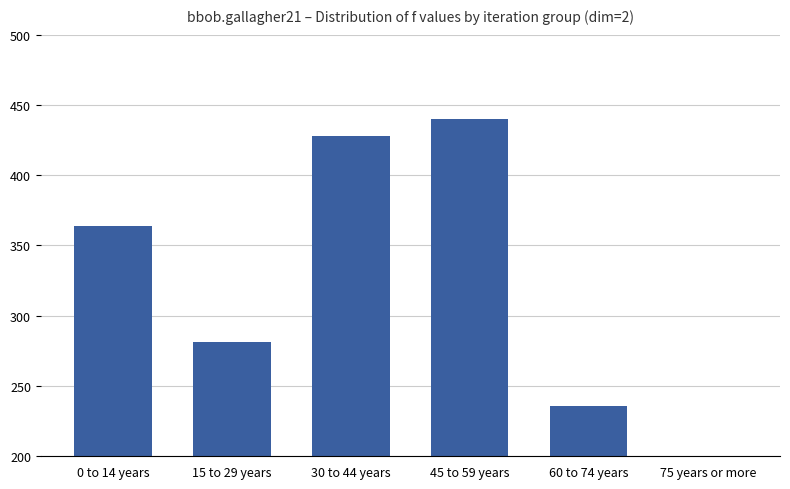

True or false: the data shows 25 at 75 years or more.

False